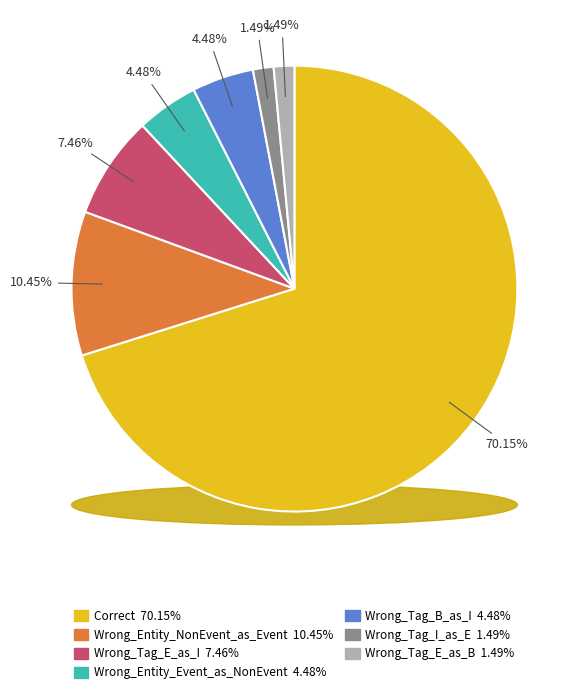

What portion of the pie excludes Wrong_Tag_E_as_B?

98.5%